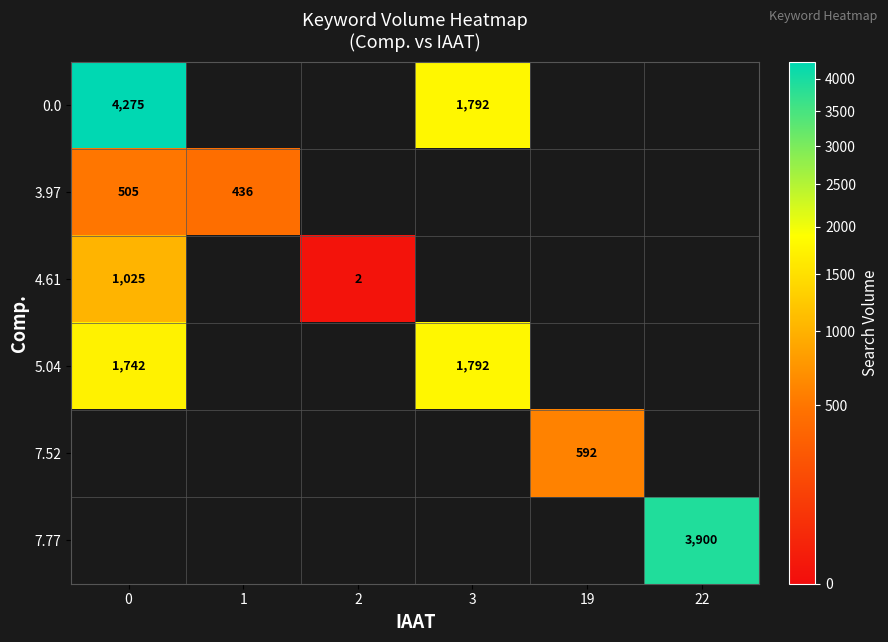

True or false: 3.97 has a value of 505 at 0.

True